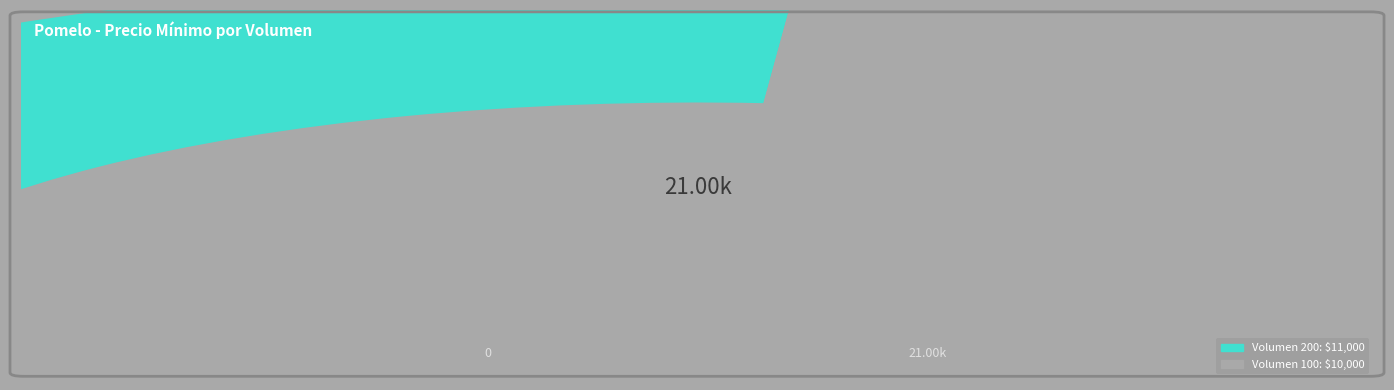

Rank the categories by value from lowest to highest.

100, 200